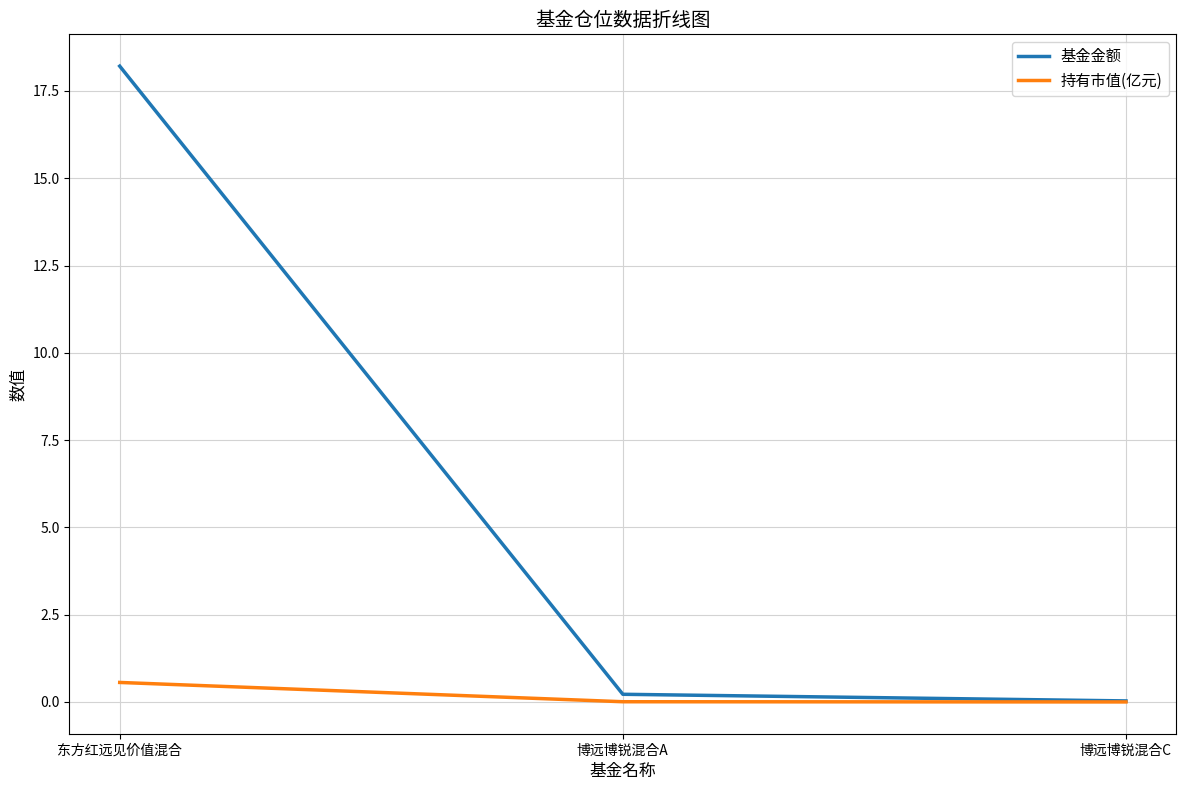

What are all the series names shown in the legend?

基金金额, 持有市值(亿元)